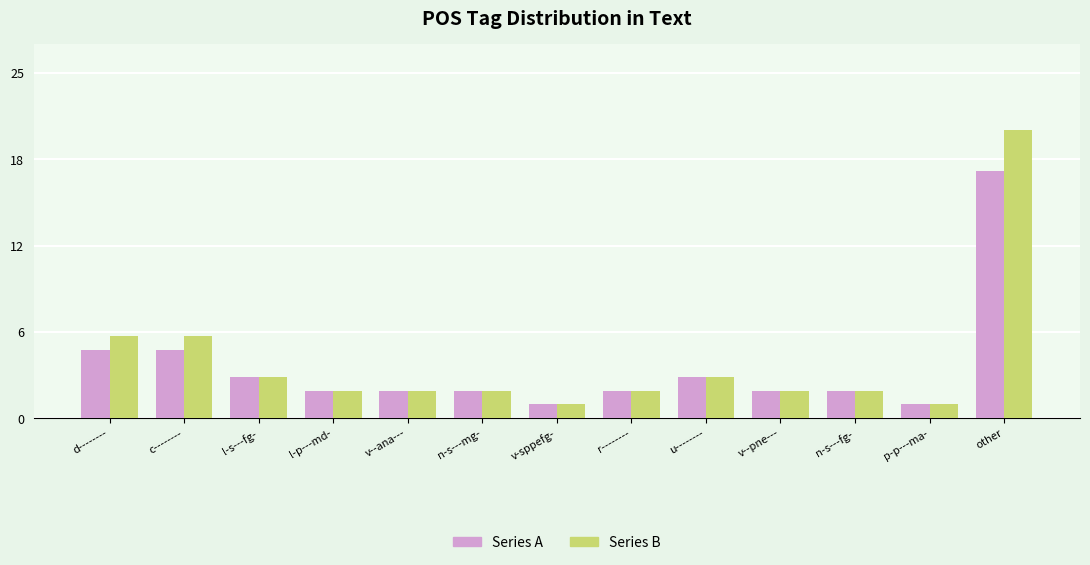

What are all the series names shown in the legend?

Series A, Series B